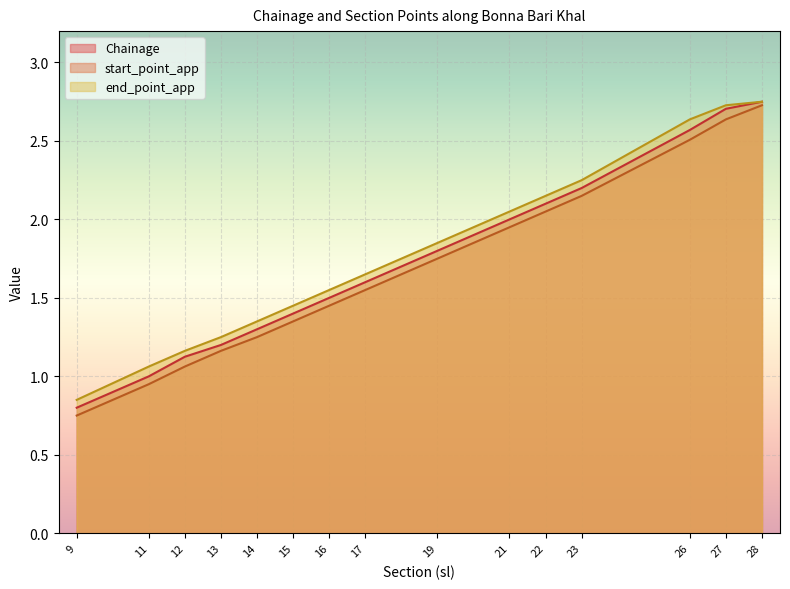

At which label does end_point_app reach its minimum?

9